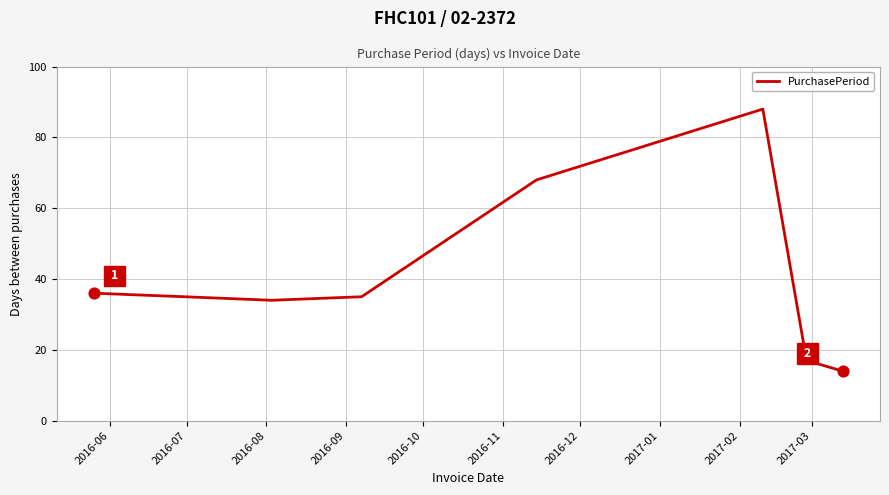

What is the difference between the maximum and second lowest values?

71